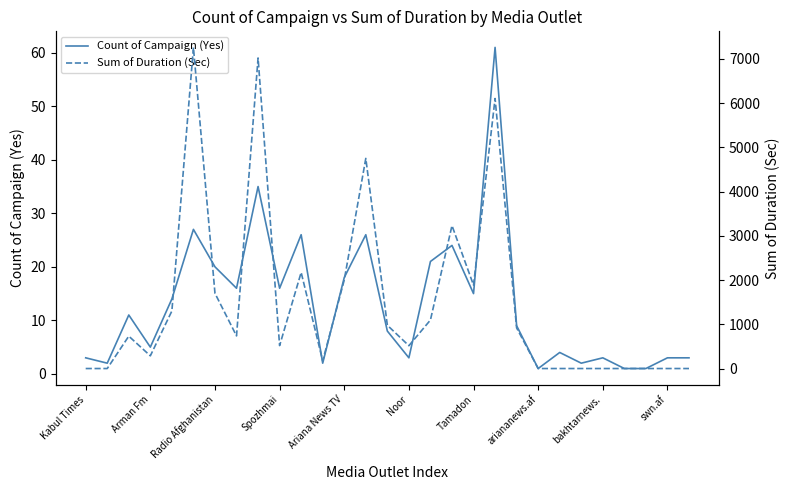

What are all the series names shown in the legend?

Count of Campaign (Yes), Sum of Duration (Sec)